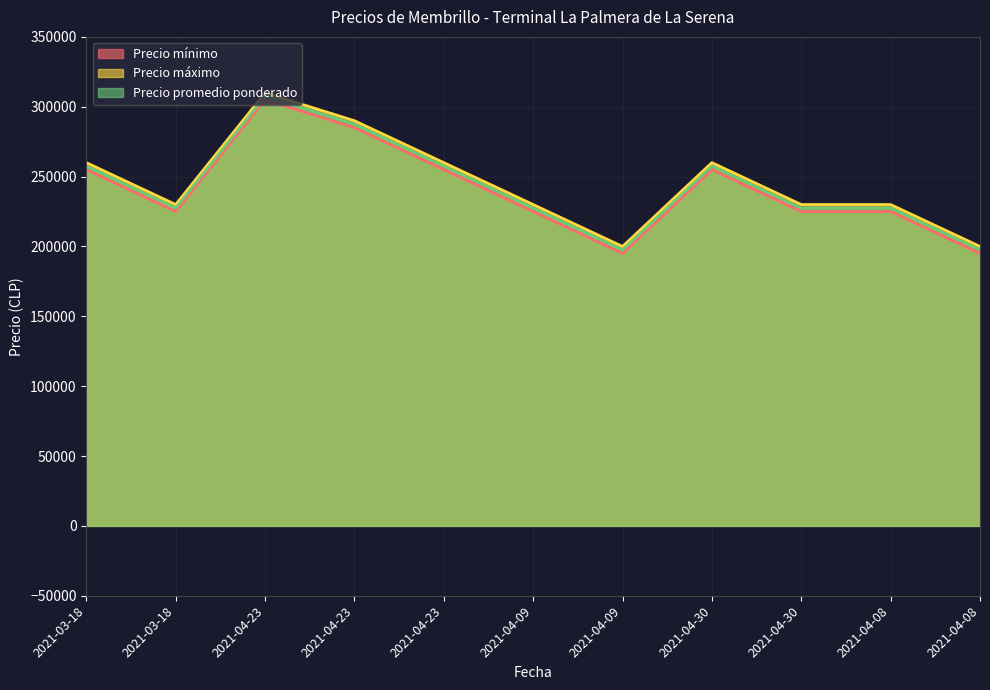

At which category does Precio promedio ponderado reach its first local peak?

2021-04-23